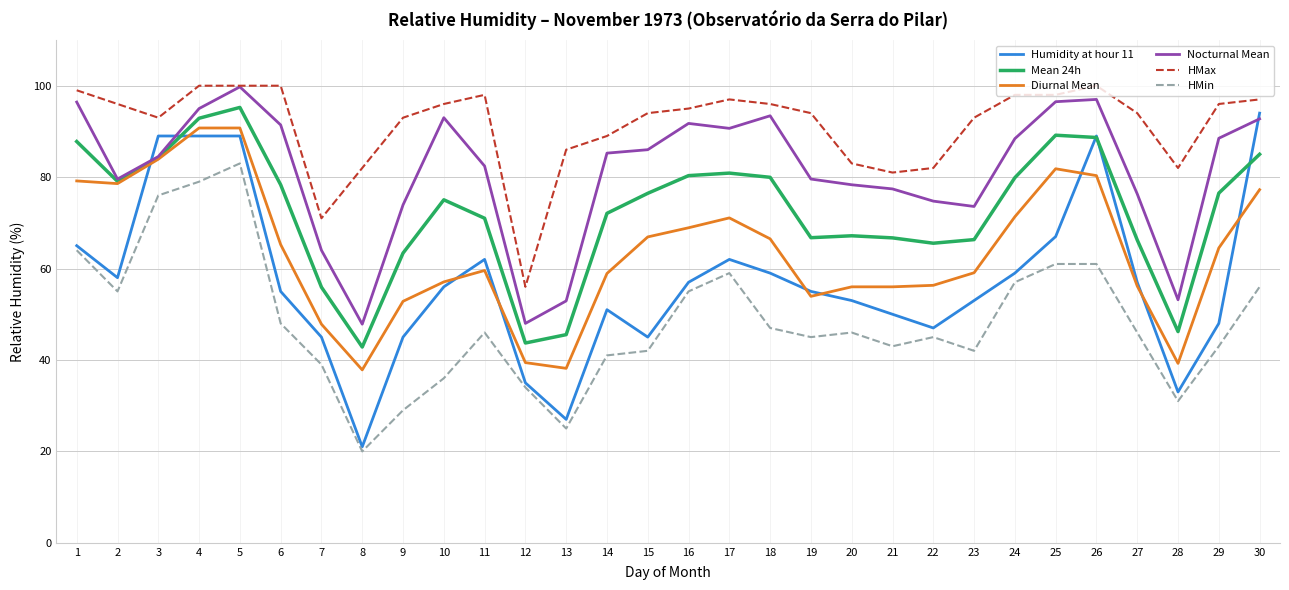

True or false: HMin and HMax intersect in this chart.

False